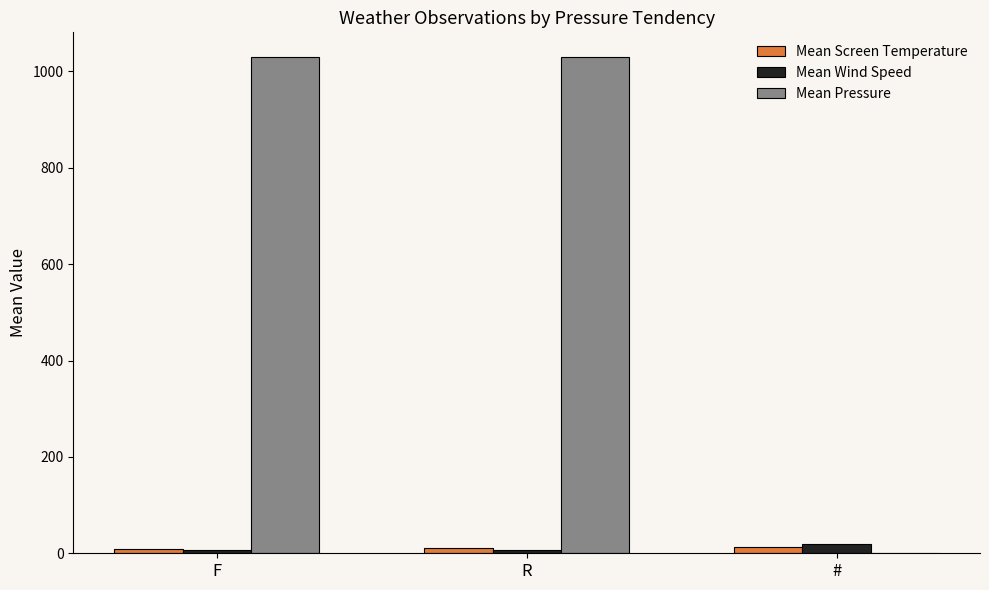

Between R and #, which series saw the biggest shift?

Mean Pressure